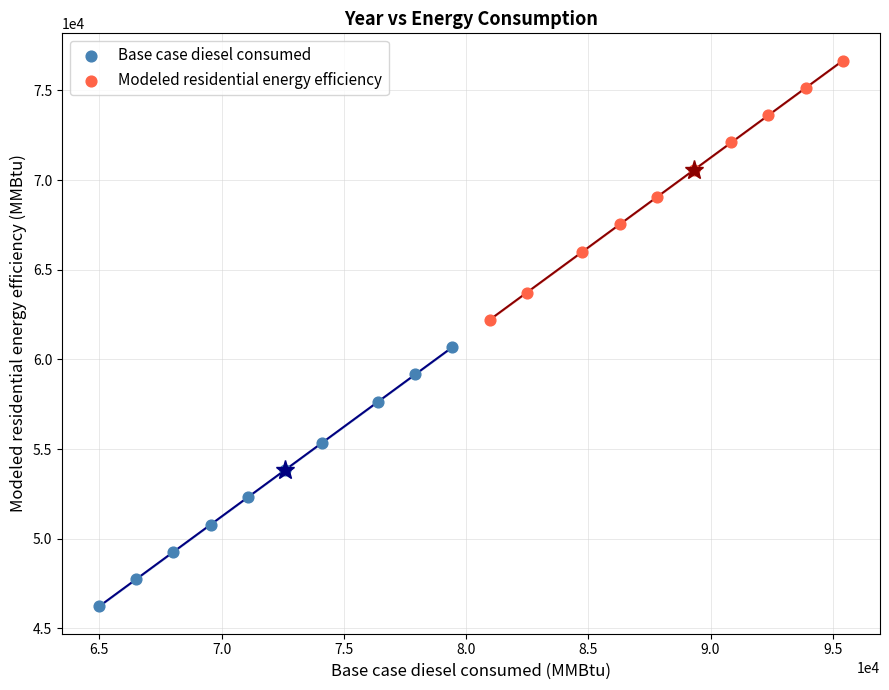

Which series reaches the maximum Y coordinate?

Modeled residential energy efficiency